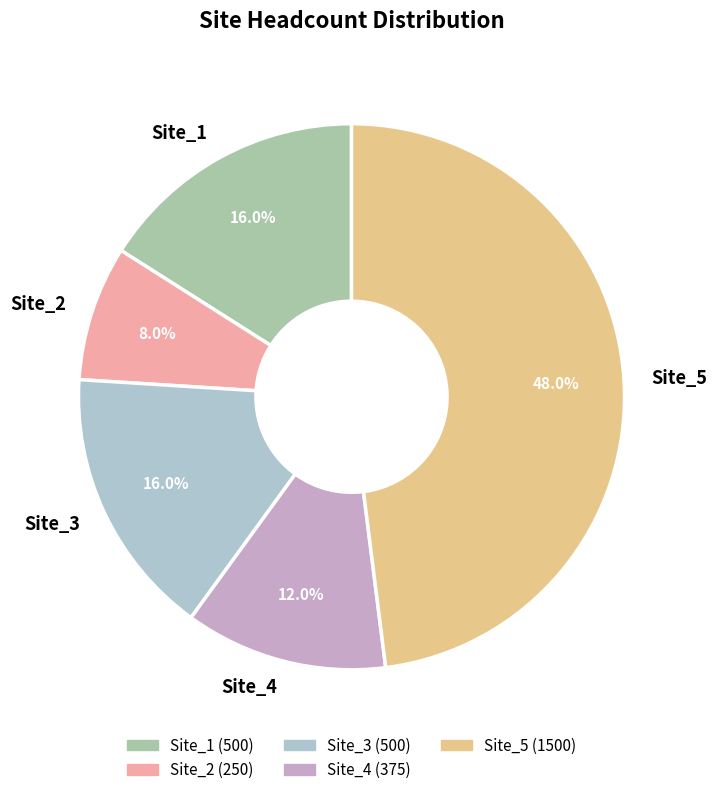

To the nearest percent, what portion does Site_2 represent?

8%